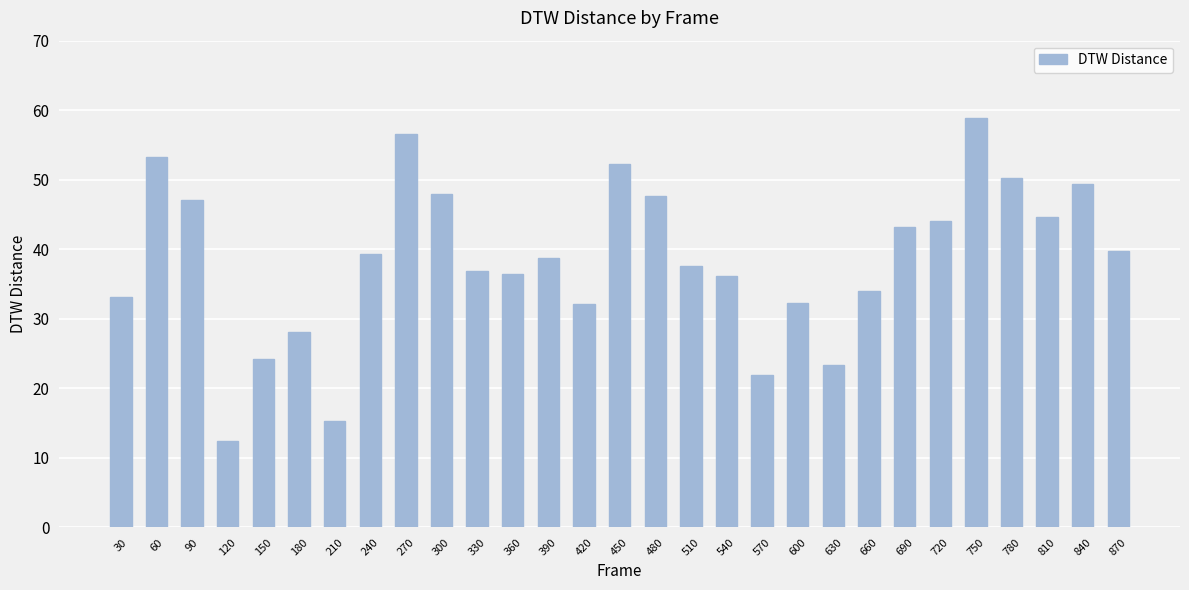

How many bars are there in total?

29